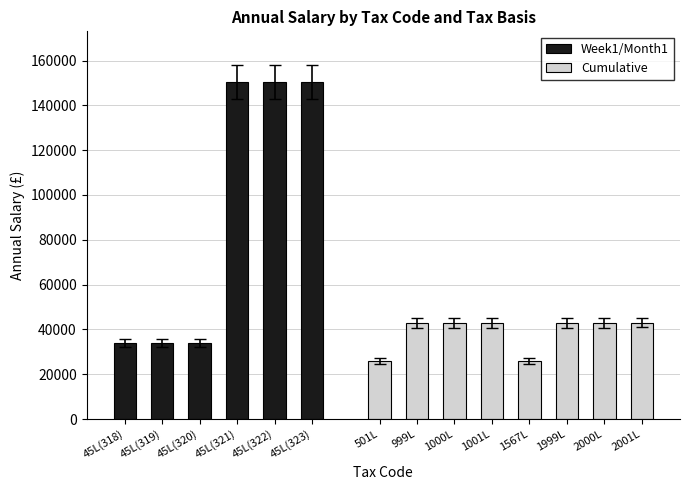

What is the sum of the values at 1000L and 45L(320)?

76899.7